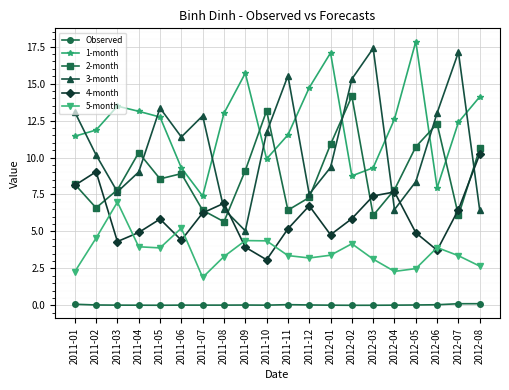

Does the chart display data point markers on the line(s)?

Yes